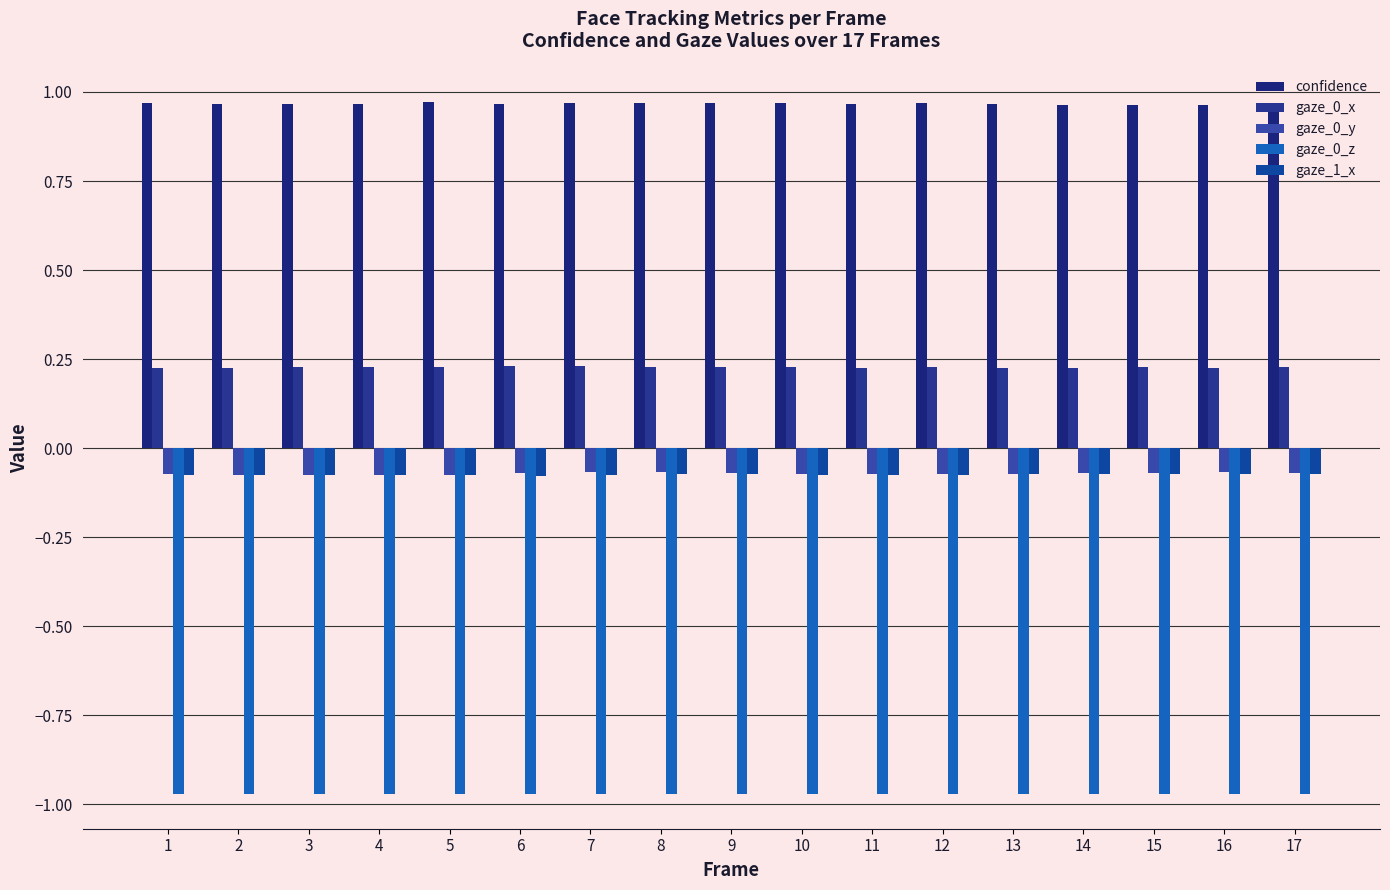

What is the sum of the confidence values at 4 and 6?

1.9